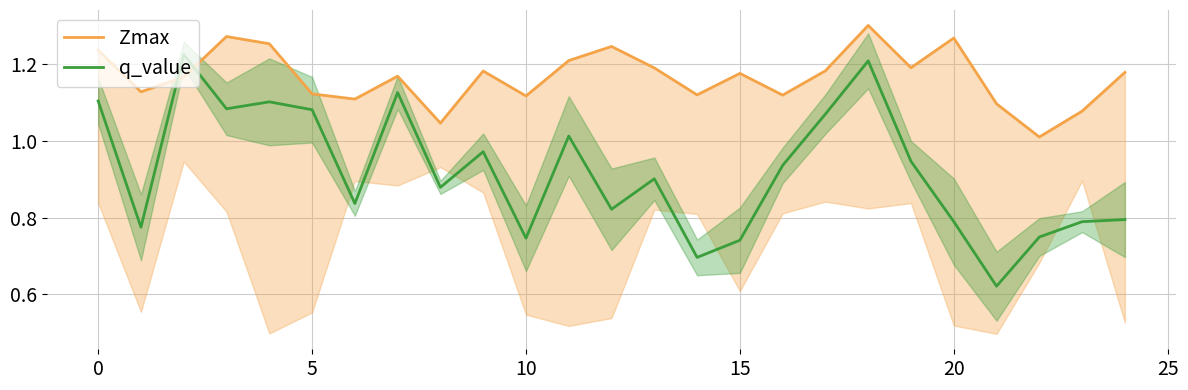

What is the label of the 5th point from the right?

20